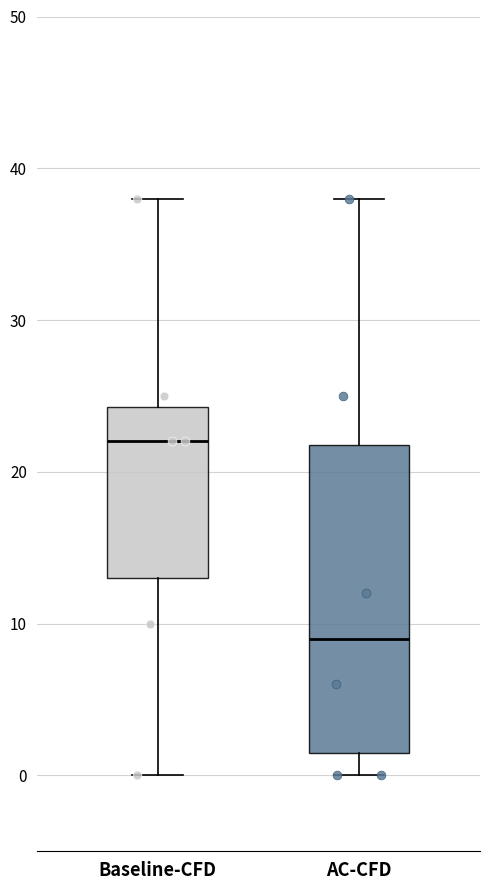

Which box has the lowest median line?

AC-CFD